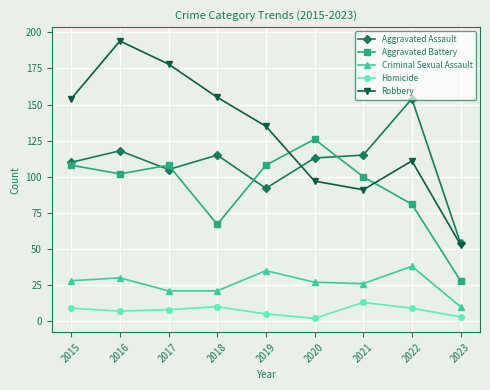

Is it true that Robbery equals 252 at 2017?

False